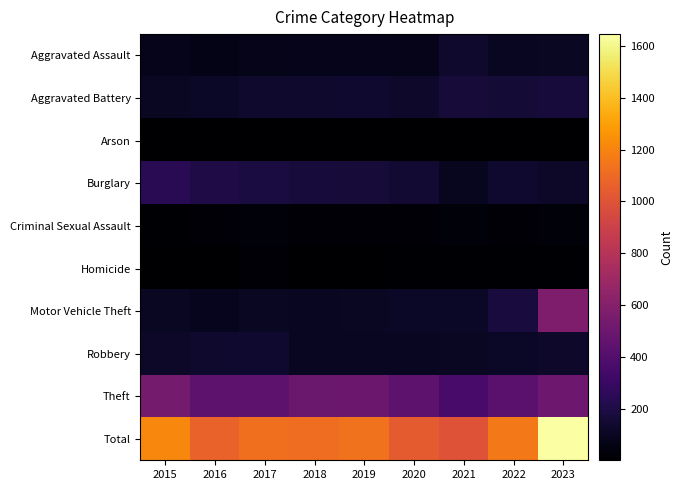

Which has a higher value, 2023 or 2017?

2023